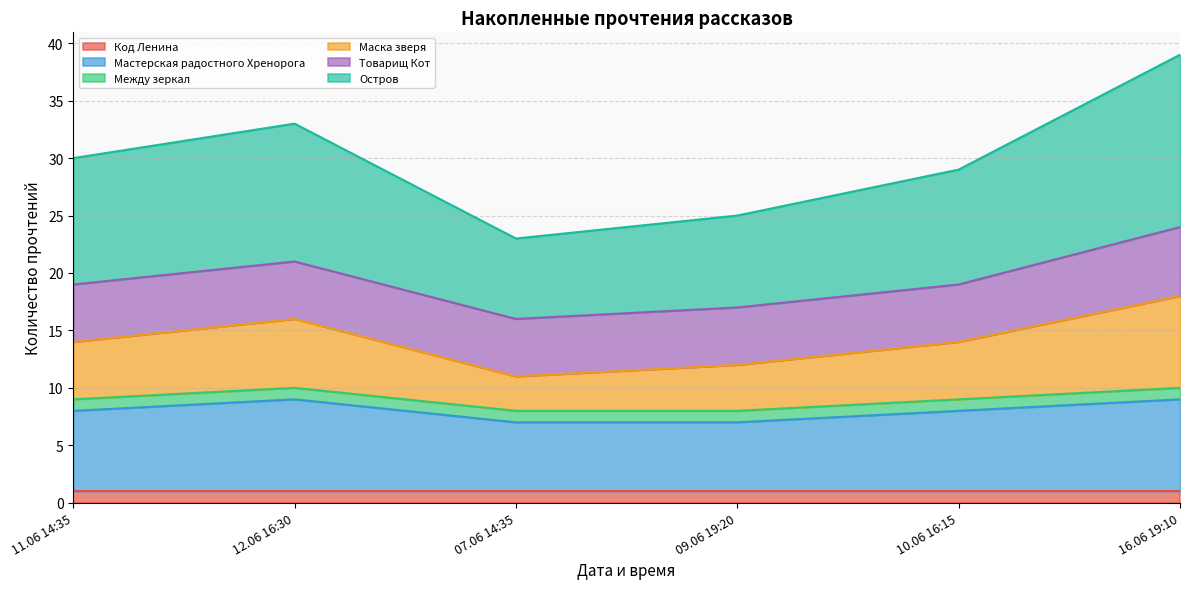

Where is Мастерская радостного Хренорога nearest to the value 8?

11.06 14:35